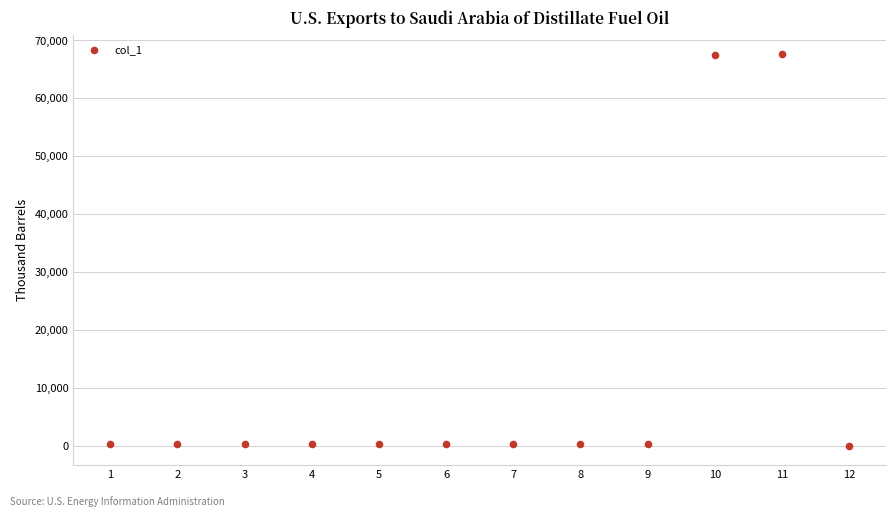

What is the average Y value?

11409.7